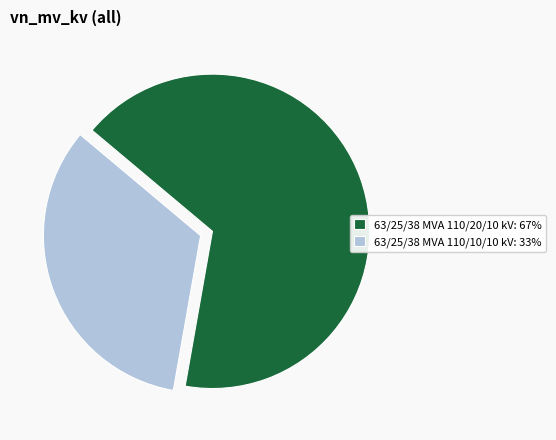

Does any single category account for the majority?

Yes